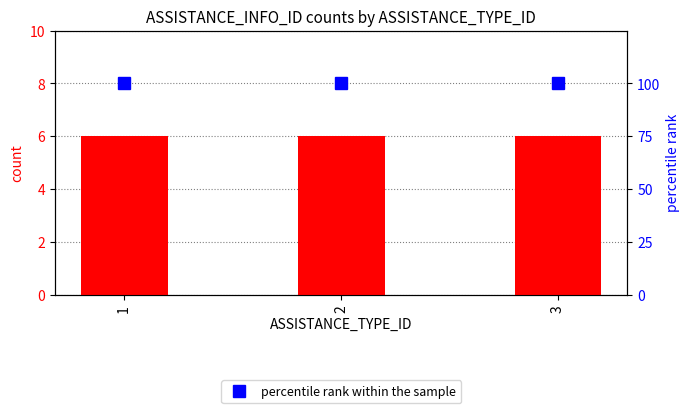

The count series shows 10 at 1. True or false?

False